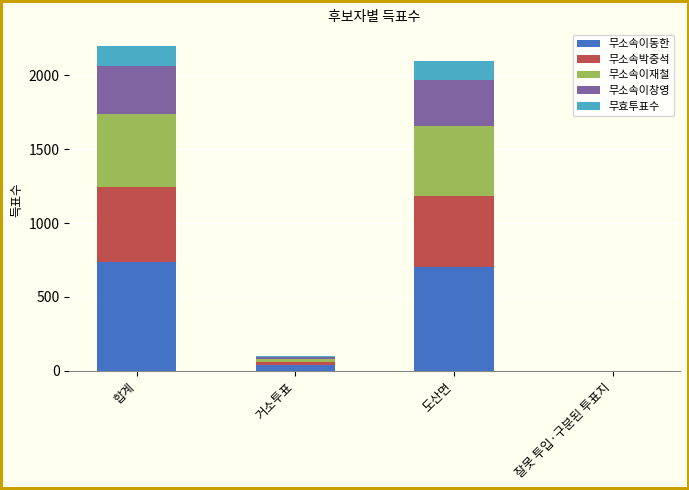

The value of 무소속이동한 at 합계 is 740. True or false?

True